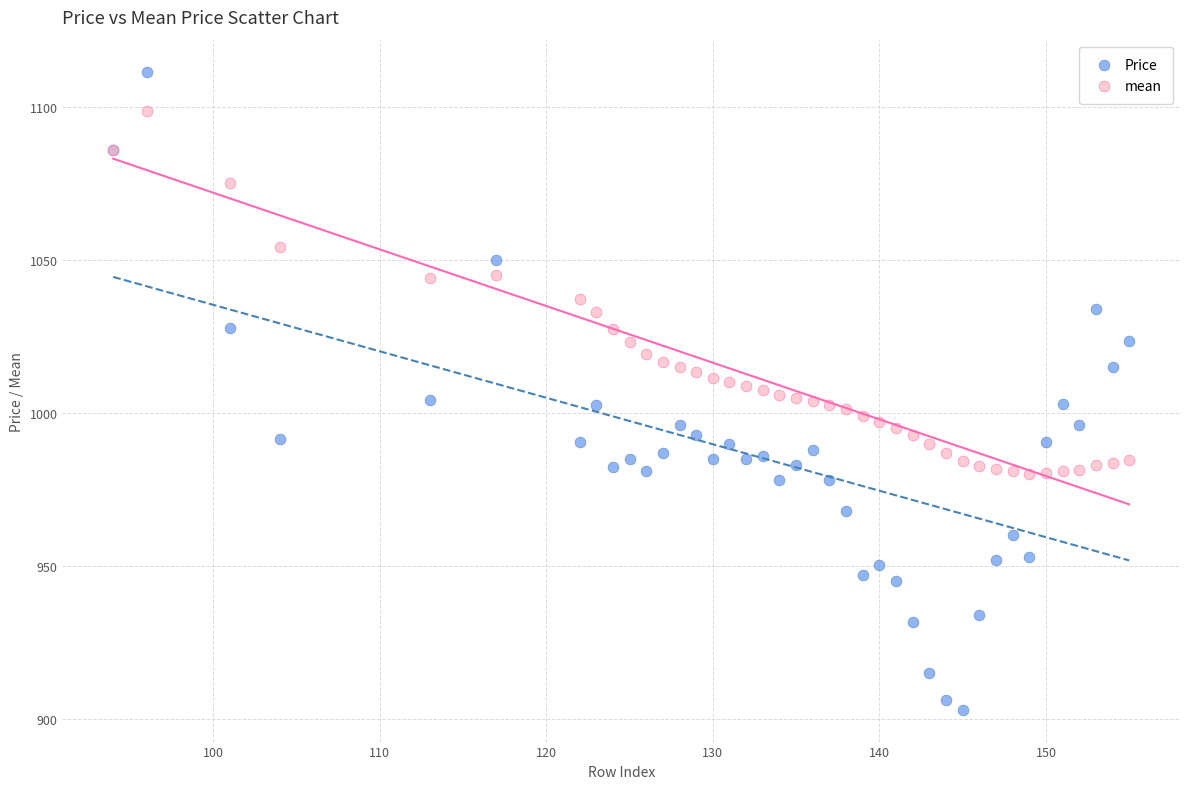

Which series contains the lowest Y value?

Price